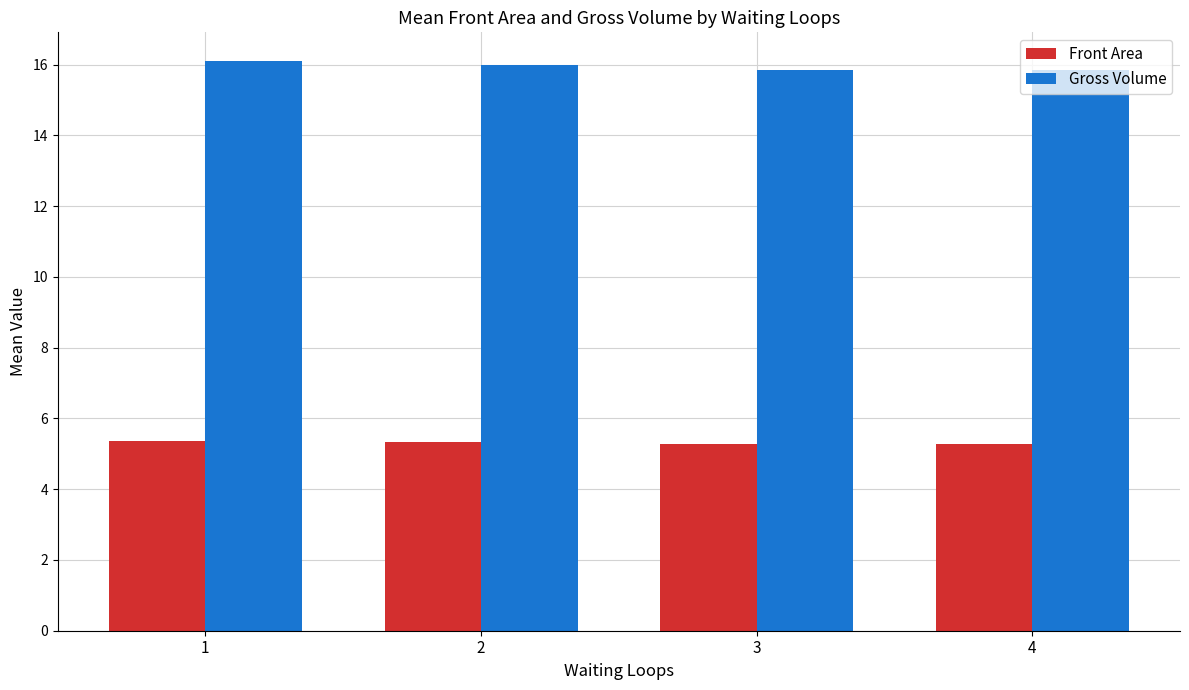

Read the Front Area value at 3.

5.3